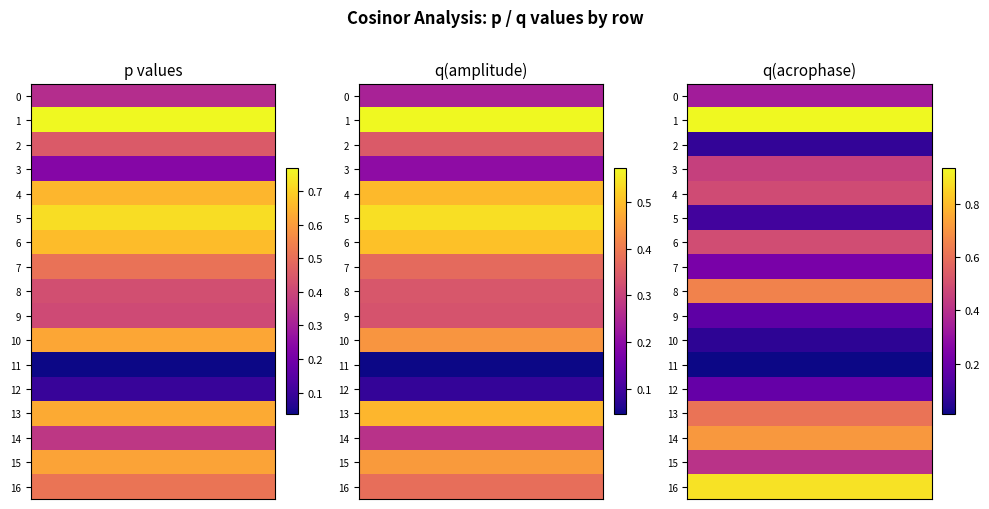

The value of 8 at 0 is 0.4. True or false?

True